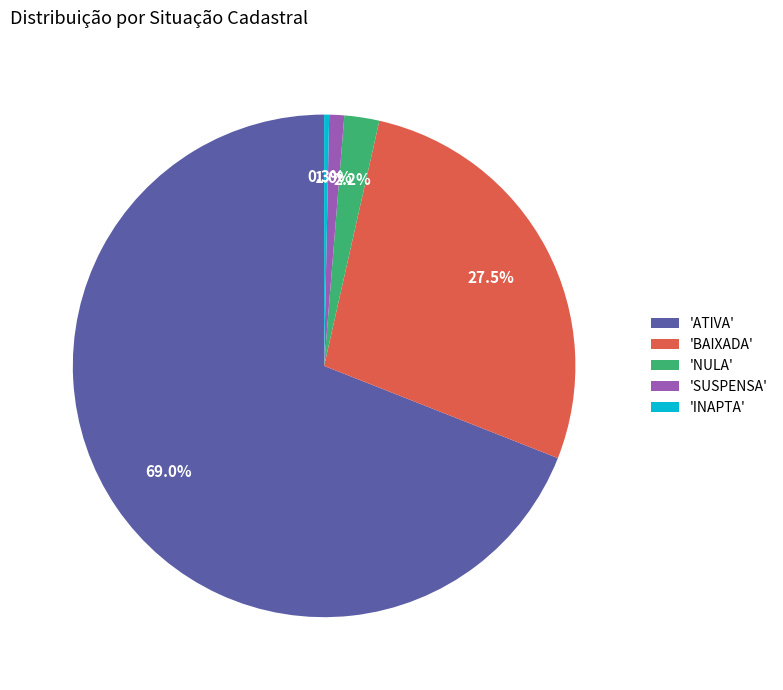

Does any single category account for the majority?

Yes